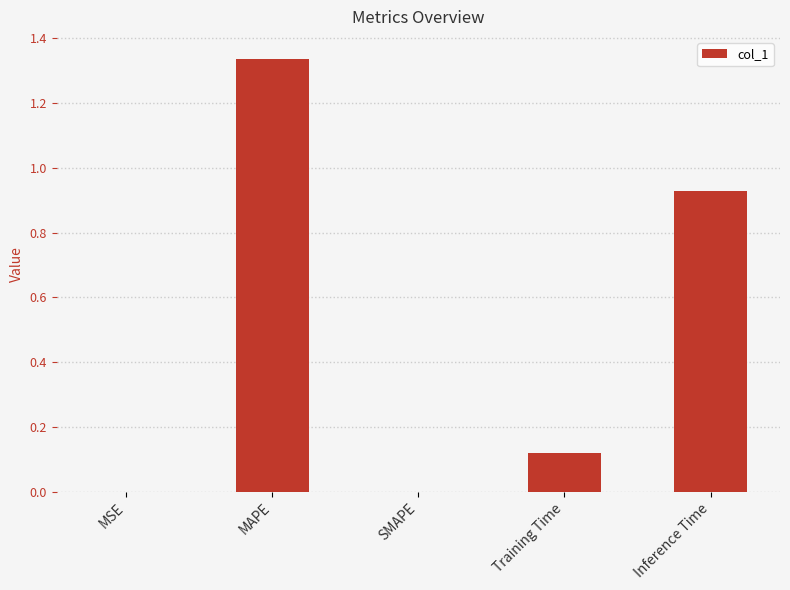

What is the change in value from MSE to Inference Time?

+0.9